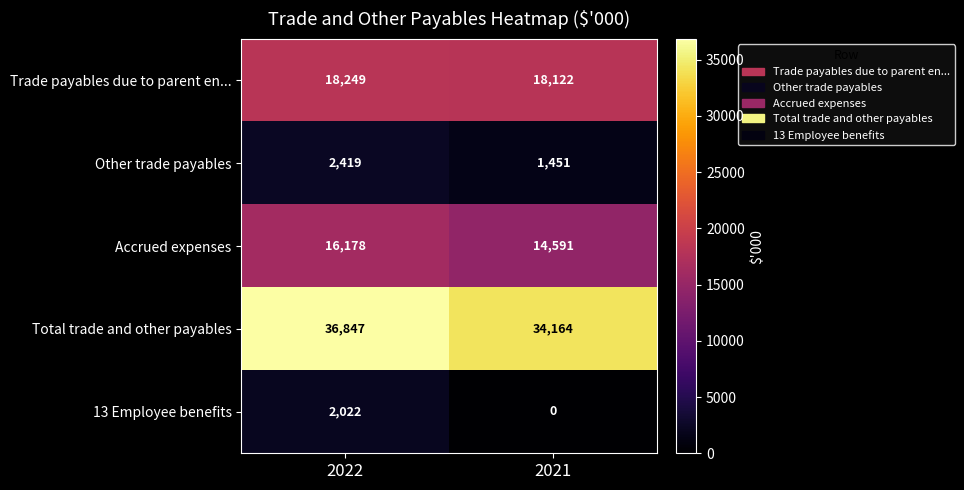

What is the difference between the Other trade payables values at 2022 and 2021?

968